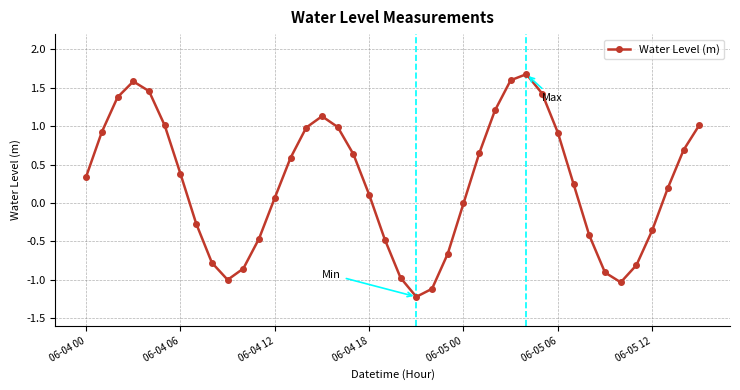

What is the value of the 40th point from the left?

1.0